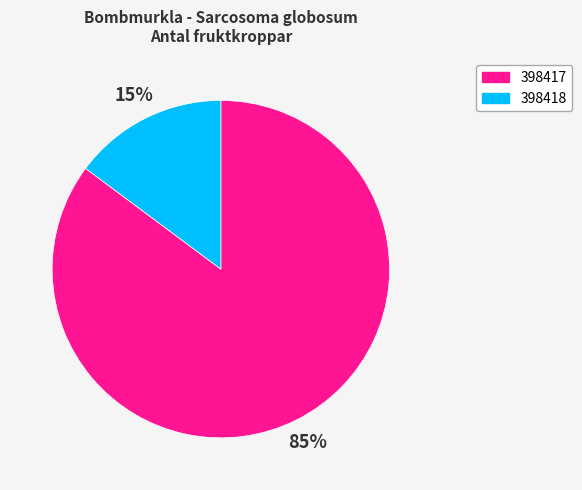

The 398418 slice represents 21% of the pie. True or false?

False